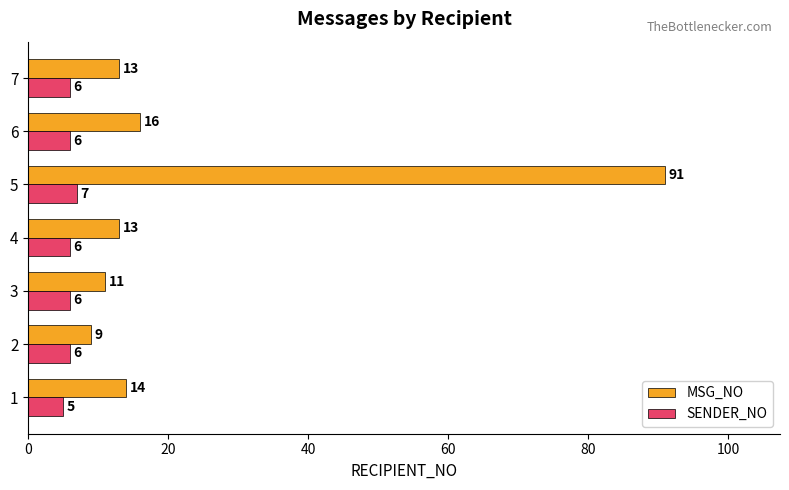

What is the minimum value for MSG_NO?

9